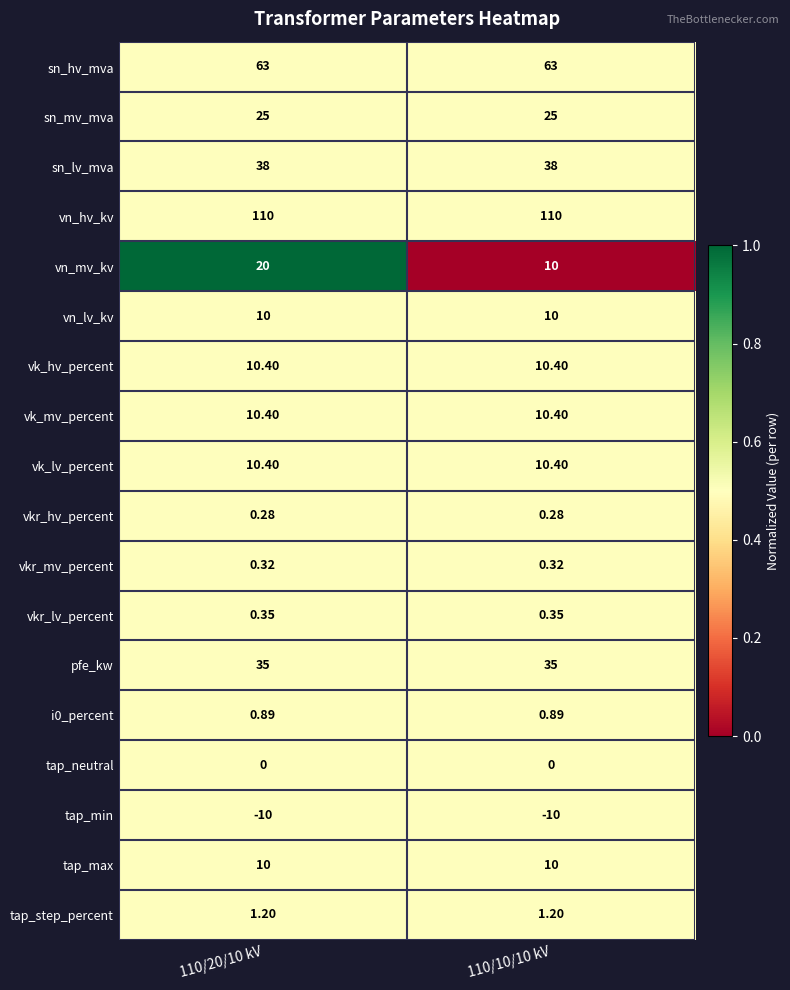

Which series changed the most between 110/20/10 kV and 110/10/10 kV?

vn_mv_kv